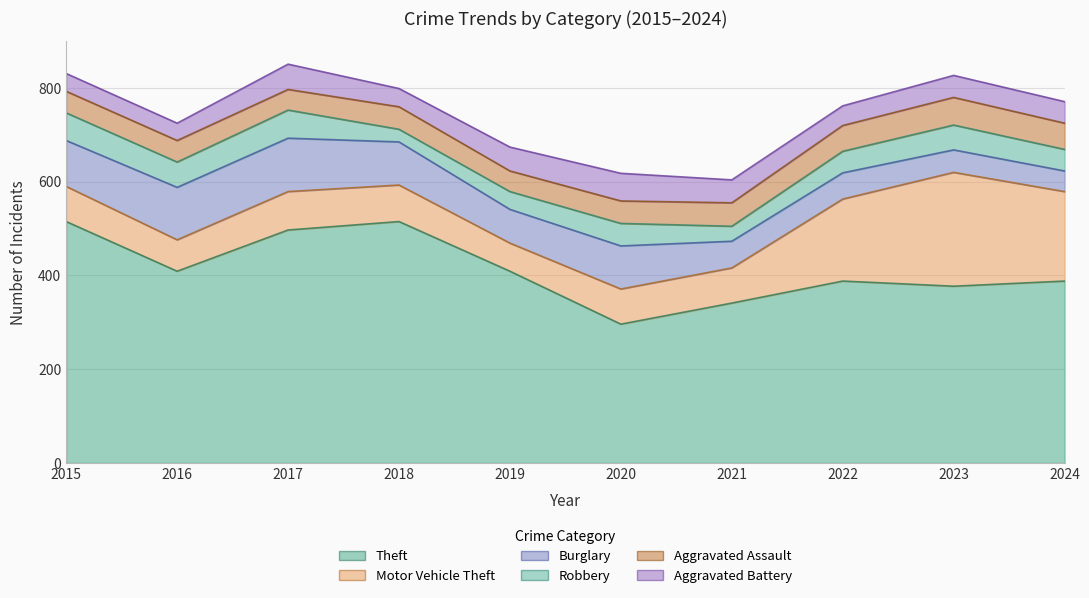

Between which two adjacent categories do Aggravated Battery and Robbery first intersect?

2017 and 2018